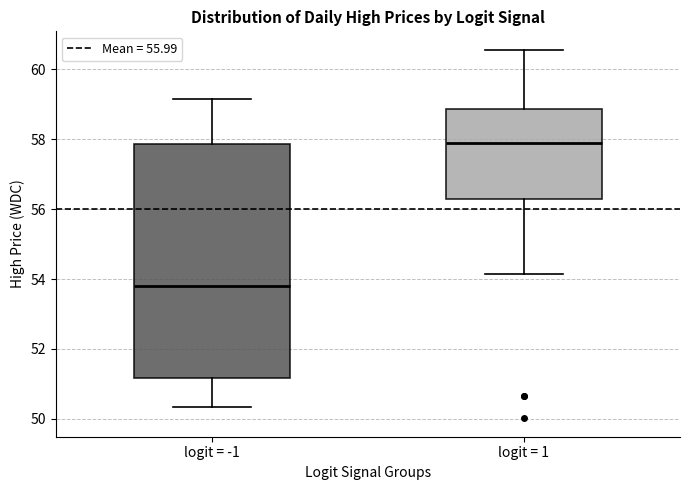

Where does the lower whisker of the box for logit = 1 end on the y-axis? The values are not printed on the chart, so give them approximately, as read against the axis.

54.2